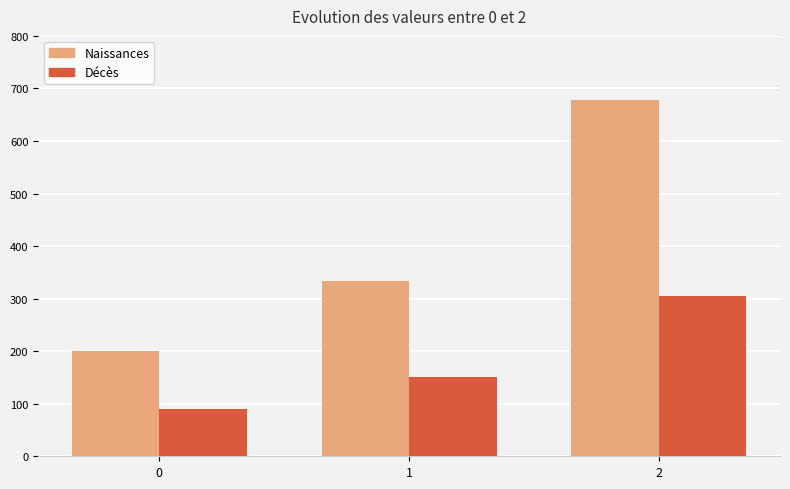

What are all the series names shown in the legend?

Naissances, Décès